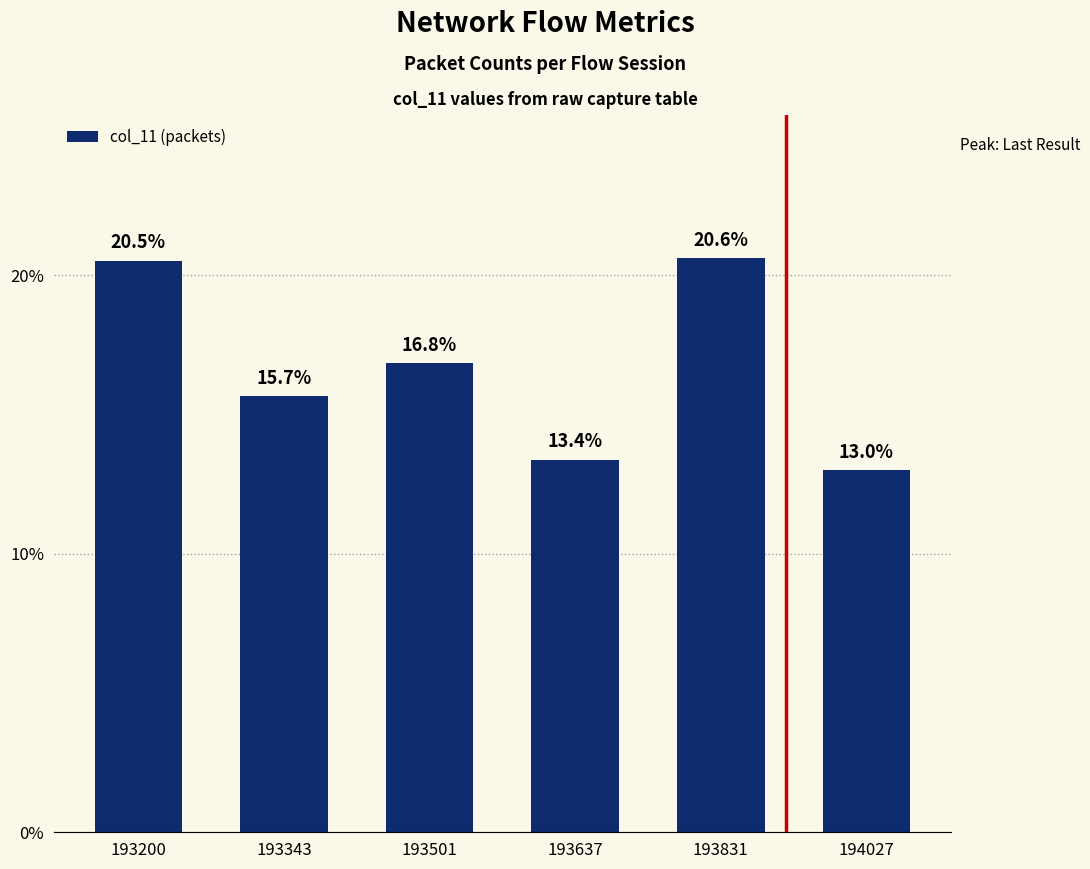

Where does the data first go above 16?

193200